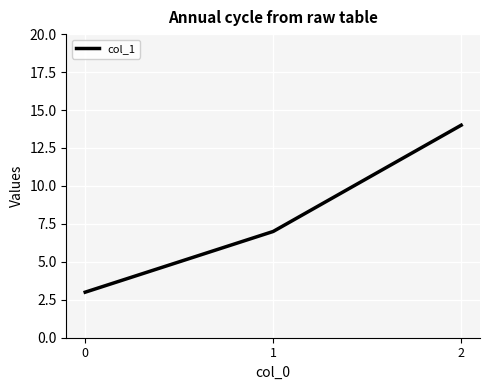

Rank the categories by value from highest to lowest.

2, 1, 0